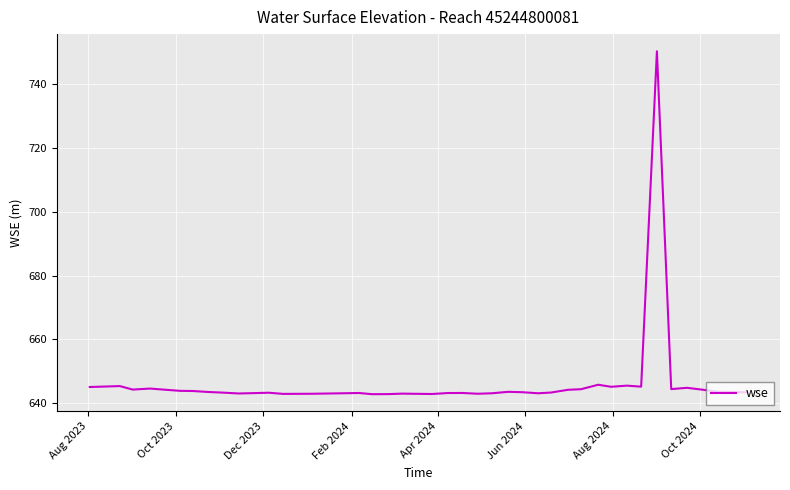

What is the difference between the maximum and minimum values?

107.3